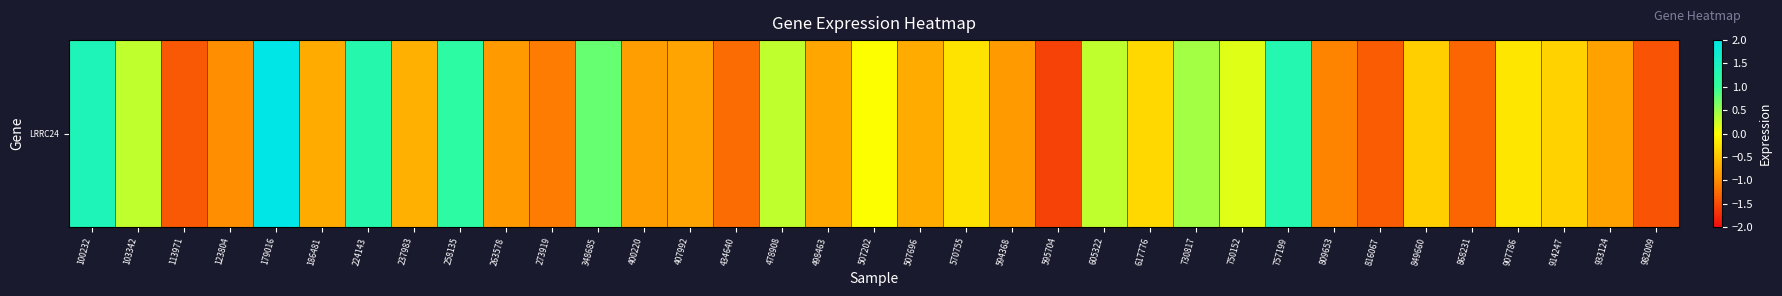

Is it true that the value at 570755 is -0.1?

False